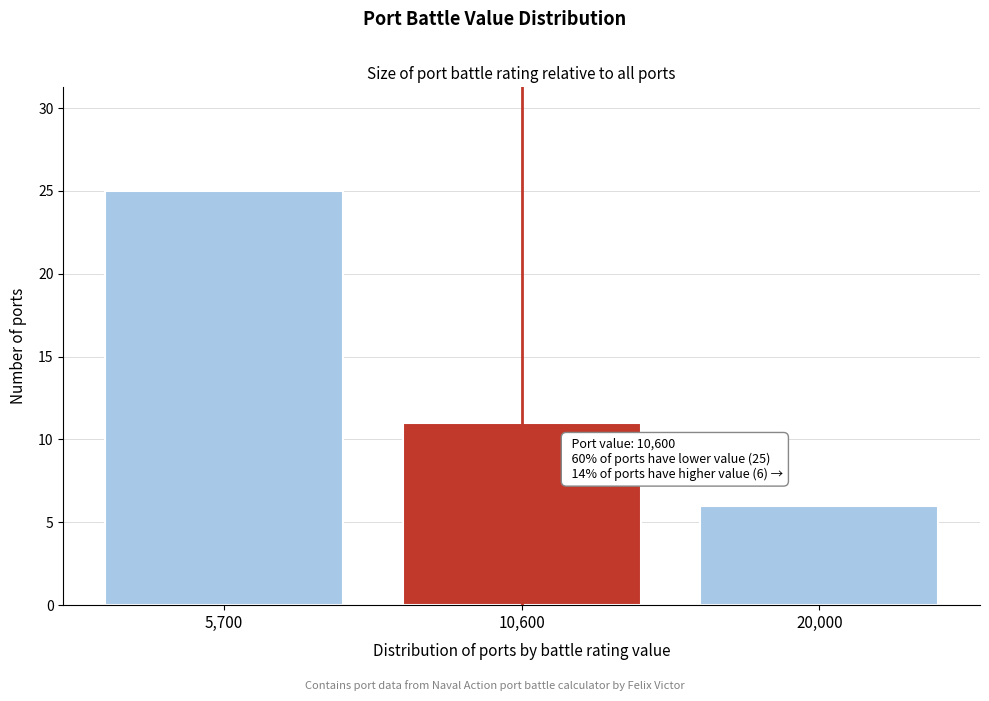

Reading left to right, transcribe all the data shown in this chart.

5,700=25	10,600=11	20,000=6